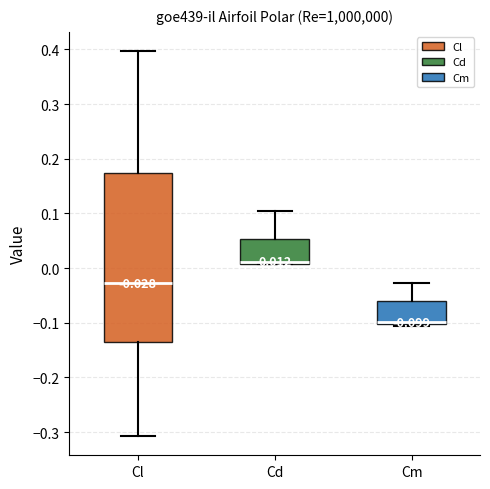

Which box is the tallest, from its lower edge to its upper edge?

Cl